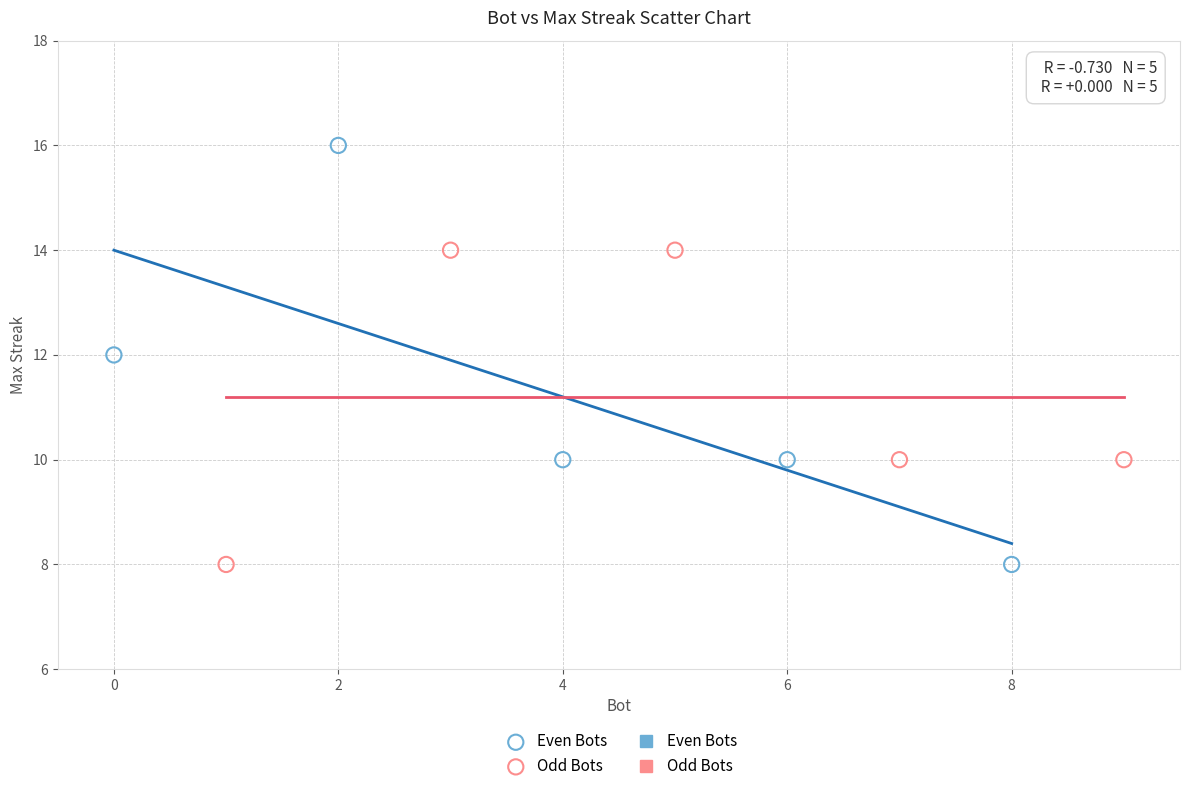

Which series contains the highest Y value?

Even Bots